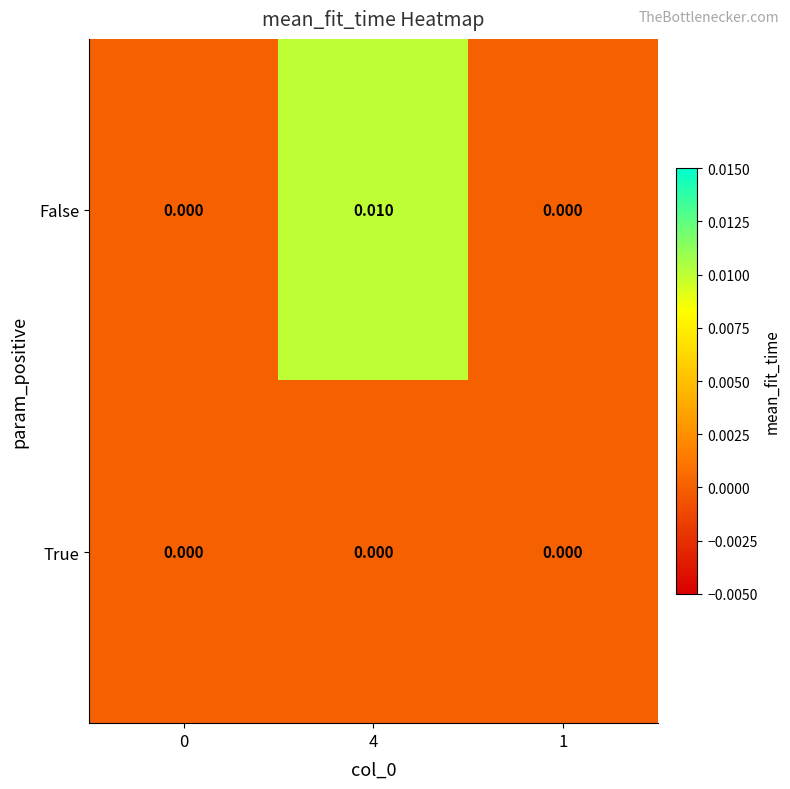

List the series in order of their peak value, highest first.

False, True